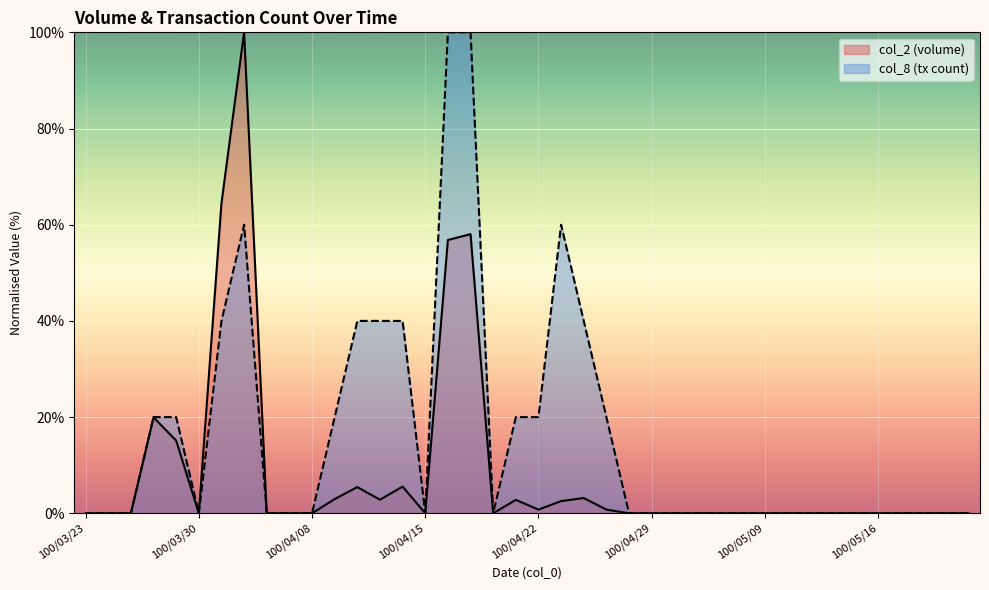

What position from the right is 100/05/12?

7